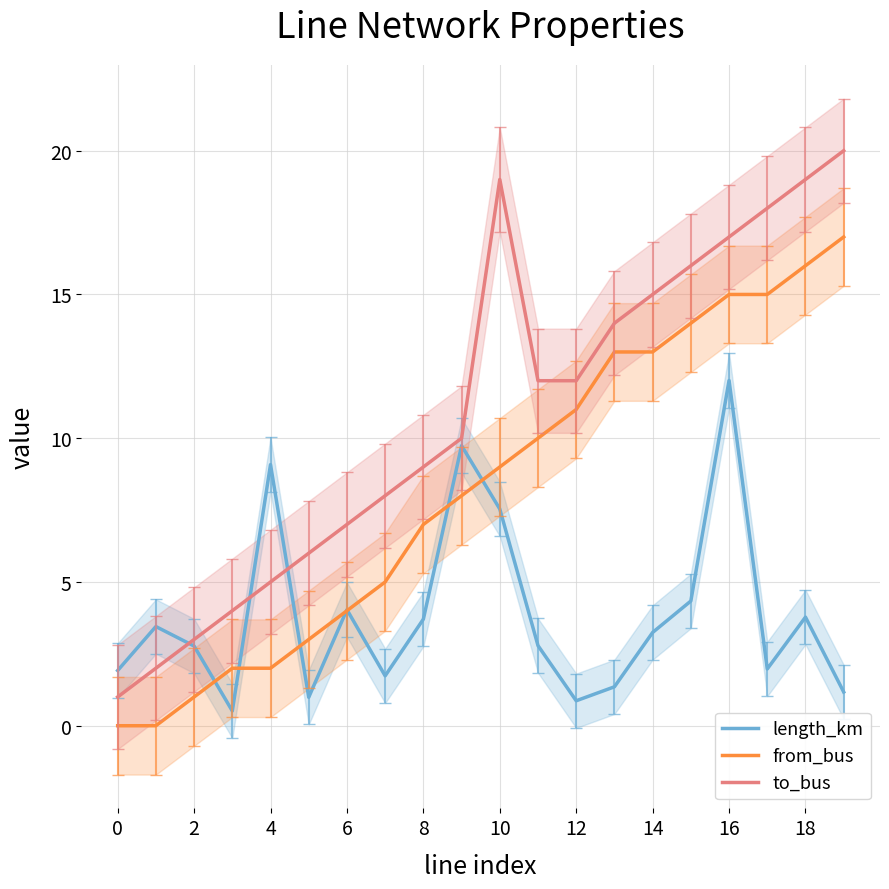

Which series has the largest total across all categories?

to_bus